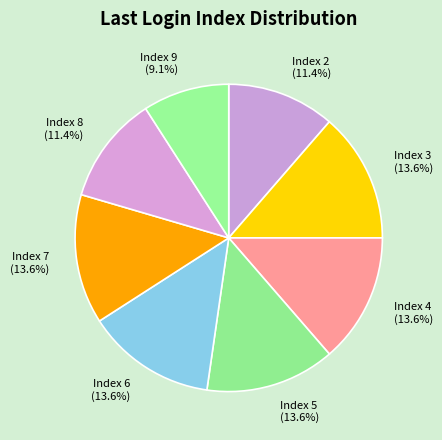

What portion of the pie excludes Index 2?

88.6%